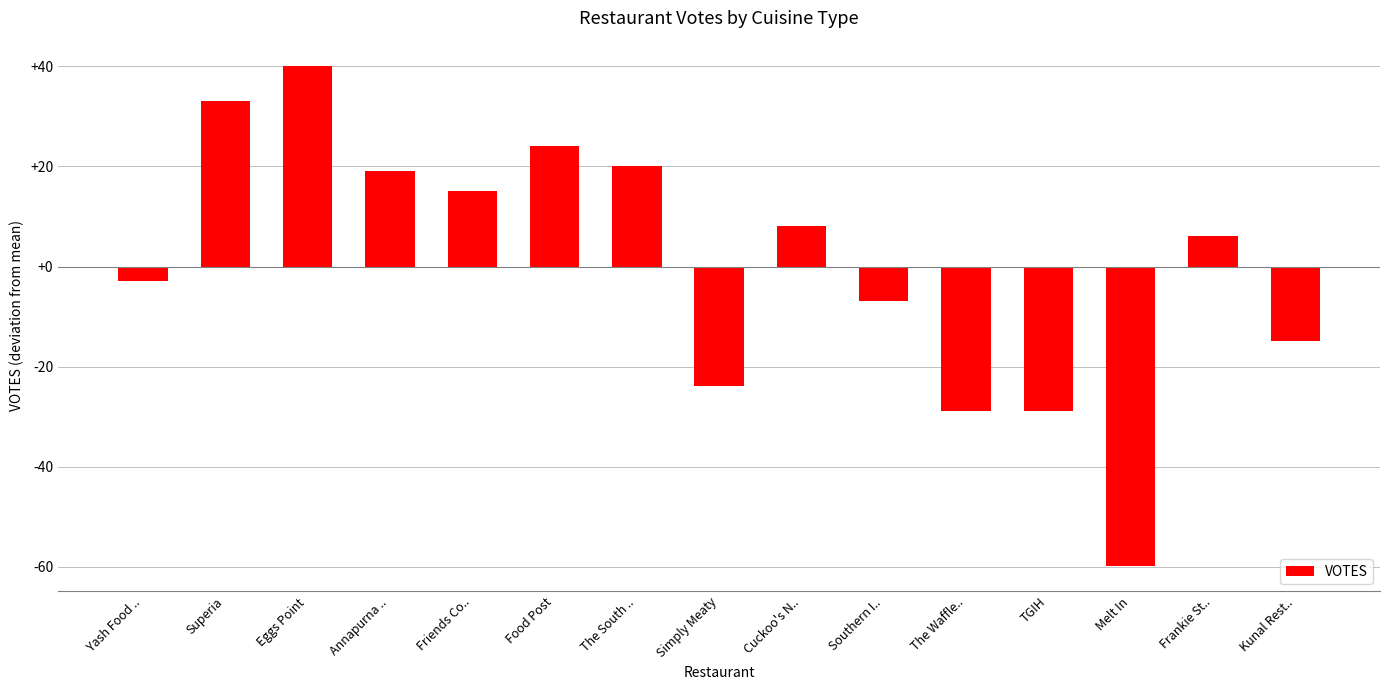

What is the label of the 14th bar from the left?

Frankie St..